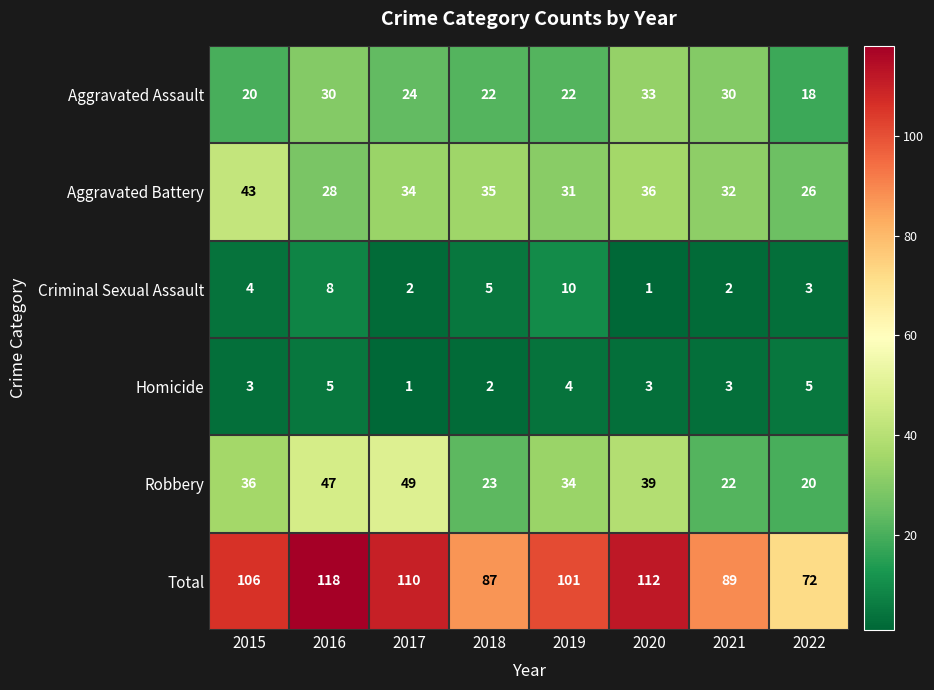

Which series has the largest total across all categories?

Total